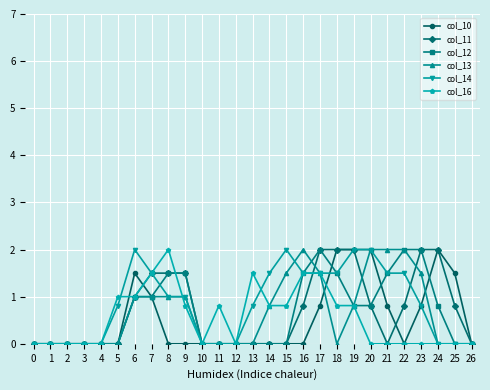

Reading left to right, what are all the values shown in this chart?

col_10: 0=0.0	1=0.0	2=0.0	3=0.0	4=0.0	5=0.0	6=1.5	7=1.0	8=0.0	9=0.0	10=0.0	11=0.0	12=0.0	13=0.0	14=0.0	15=0.0	16=0.0	17=0.8	18=2.0	19=2.0	20=2.0	21=0.8	22=0.0	23=0.8	24=2.0	25=1.5	26=0.0
col_11: 0=0.0	1=0.0	2=0.0	3=0.0	4=0.0	5=0.0	6=1.0	7=1.5	8=1.5	9=1.5	10=0.0	11=0.0	12=0.0	13=0.0	14=0.0	15=0.0	16=0.8	17=2.0	18=2.0	19=2.0	20=0.8	21=0.0	22=0.8	23=2.0	24=2.0	25=0.8	26=0.0
col_12: 0=0.0	1=0.0	2=0.0	3=0.0	4=0.0	5=0.0	6=1.0	7=1.0	8=1.5	9=1.5	10=0.0	11=0.0	12=0.0	13=0.0	14=0.0	15=0.0	16=1.5	17=2.0	18=1.5	19=0.8	20=0.8	21=1.5	22=2.0	23=2.0	24=0.8	25=0.0	26=0.0
col_13: 0=0.0	1=0.0	2=0.0	3=0.0	4=0.0	5=0.0	6=1.0	7=1.0	8=1.0	9=1.0	10=0.0	11=0.0	12=0.0	13=0.0	14=0.8	15=1.5	16=2.0	17=1.5	18=0.0	19=0.8	20=2.0	21=2.0	22=2.0	23=1.5	24=0.0	25=0.0	26=0.0
col_14: 0=0.0	1=0.0	2=0.0	3=0.0	4=0.0	5=0.8	6=2.0	7=1.5	8=1.0	9=1.0	10=0.0	11=0.0	12=0.0	13=0.8	14=1.5	15=2.0	16=1.5	17=1.5	18=1.5	19=2.0	20=2.0	21=1.5	22=1.5	23=0.8	24=0.0	25=0.0	26=0.0
col_16: 0=0.0	1=0.0	2=0.0	3=0.0	4=0.0	5=1.0	6=1.0	7=1.5	8=2.0	9=0.8	10=0.0	11=0.8	12=0.0	13=1.5	14=0.8	15=0.8	16=1.5	17=1.5	18=0.8	19=0.8	20=0.0	21=0.0	22=0.0	23=0.0	24=0.0	25=0.0	26=0.0